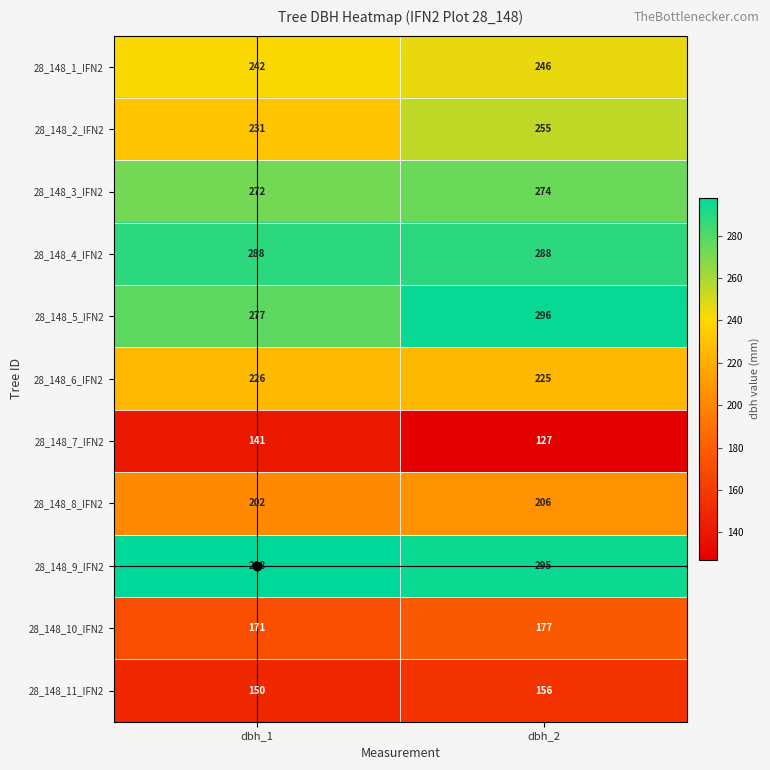

What is the maximum value shown in the chart?

298